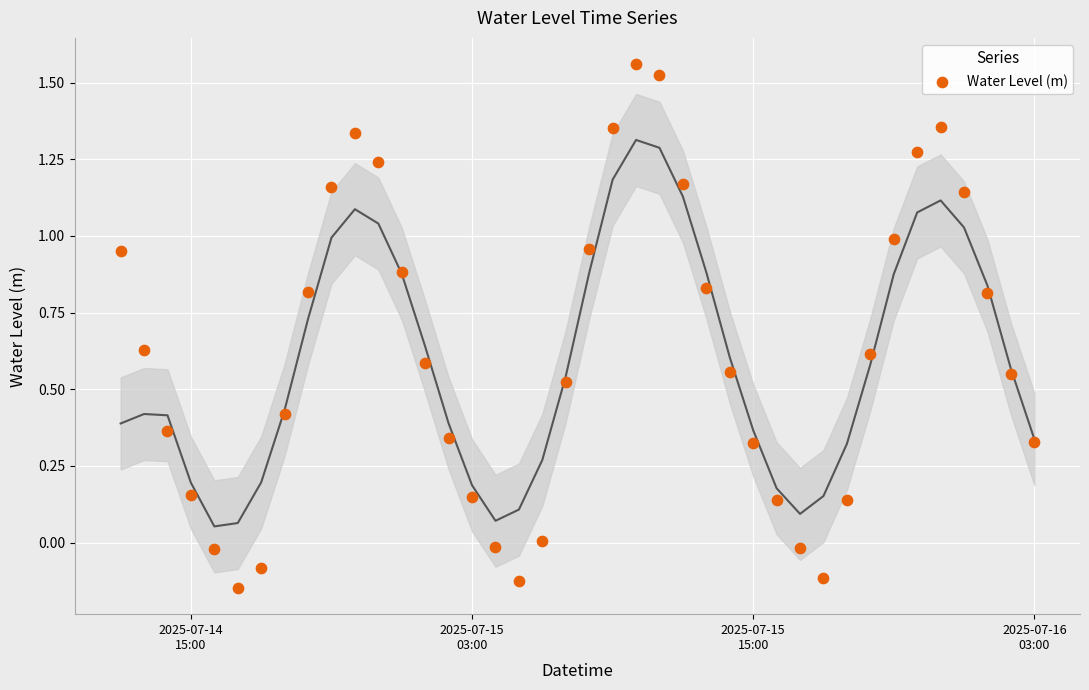

What is the range of Y values (max minus min)?

1.7